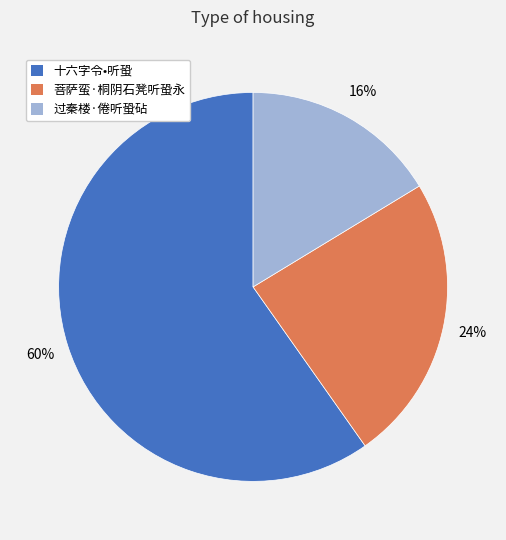

Does any single category account for the majority?

Yes